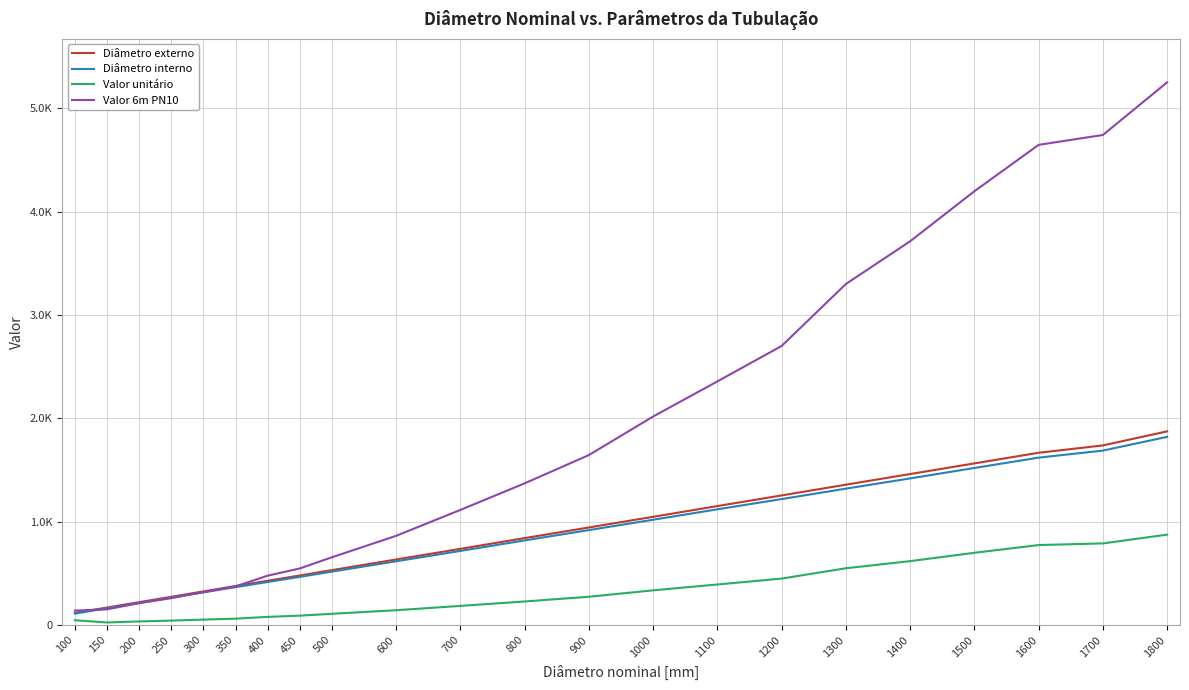

Rank the series by their maximum value, from highest to lowest.

Valor 6m PN10, Diâmetro externo, Diâmetro interno, Valor unitário